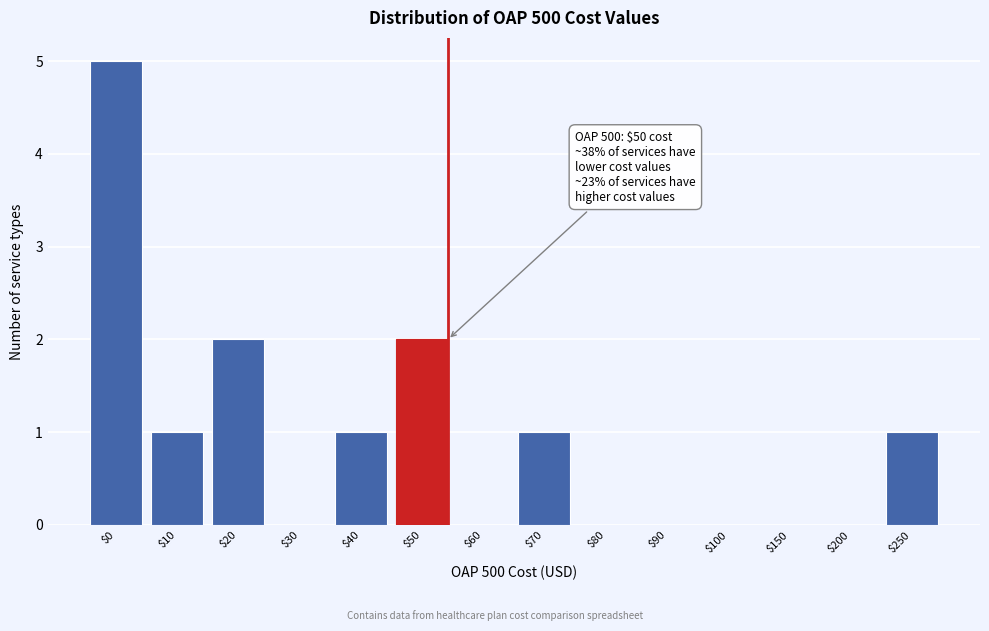

True or false: the data shows 3 at $150.

False